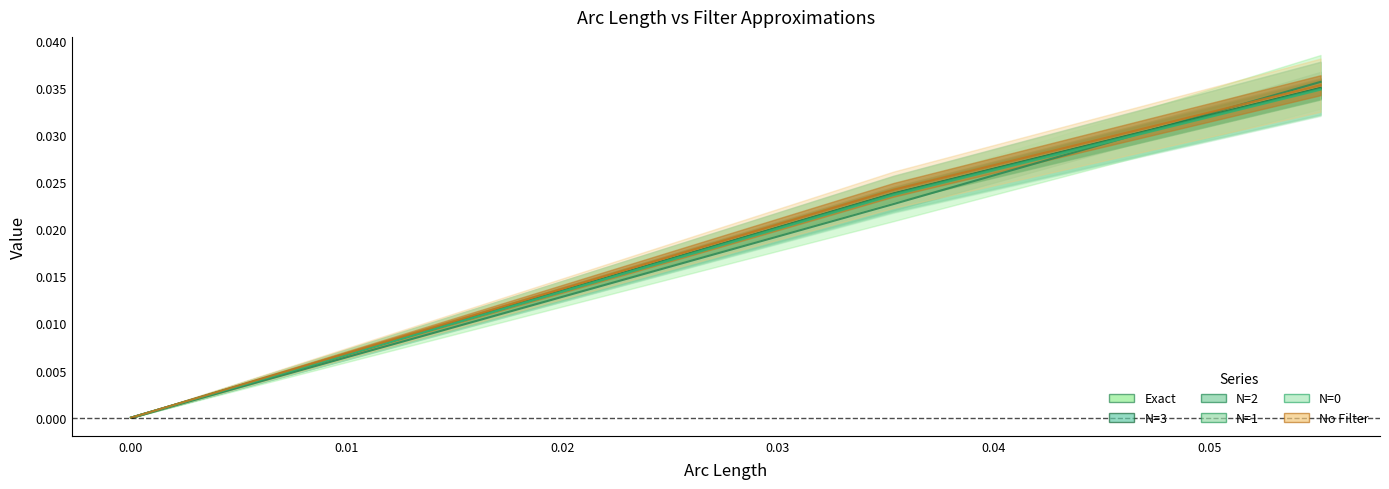

How many times do Exact and N=2 cross each other?

1